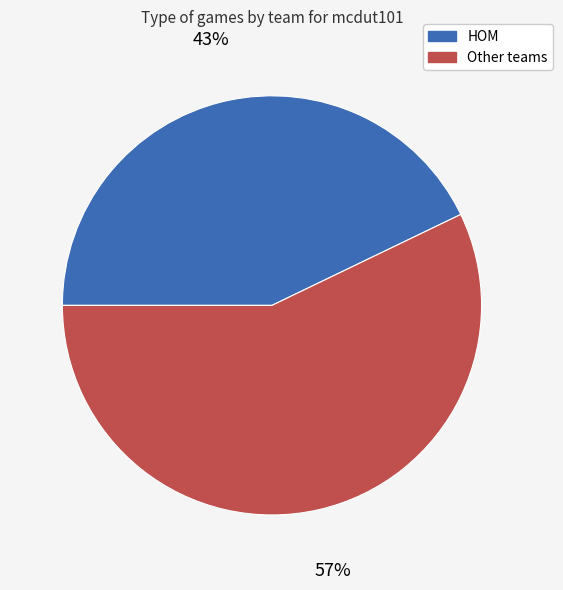

Rank the categories by value from lowest to highest.

HOM, Other teams